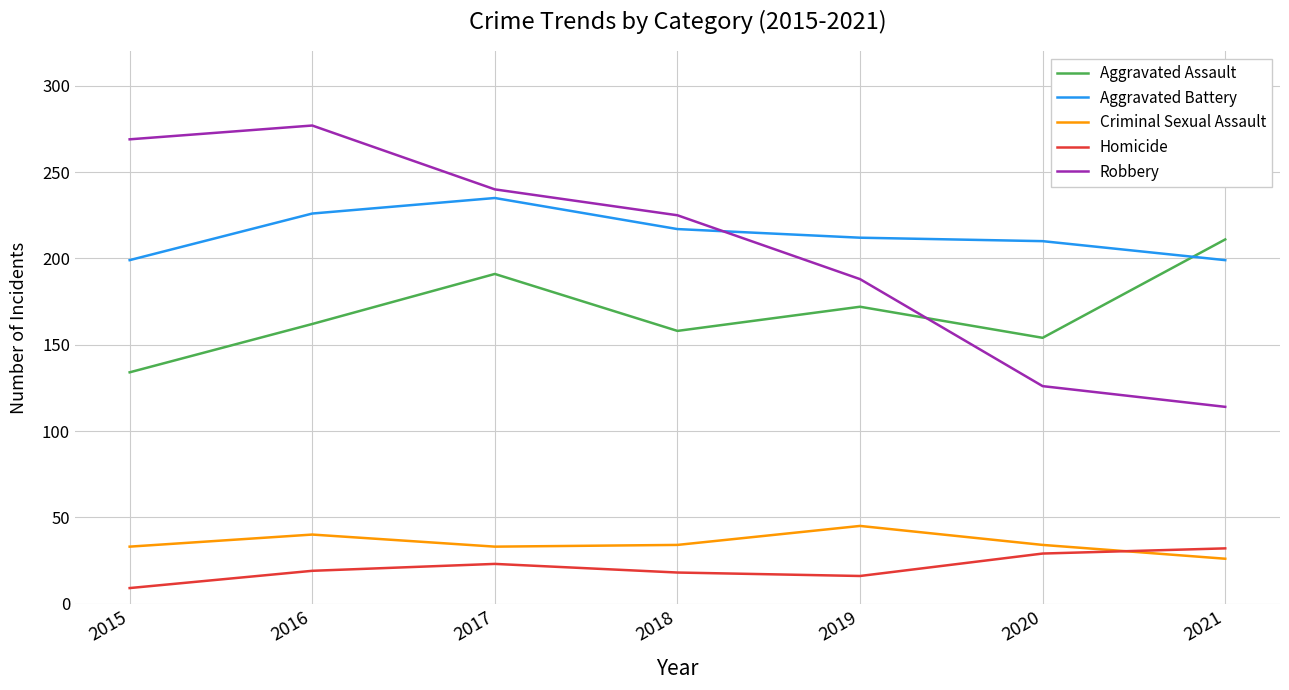

The value of Aggravated Battery at 2017 is 235. True or false?

True